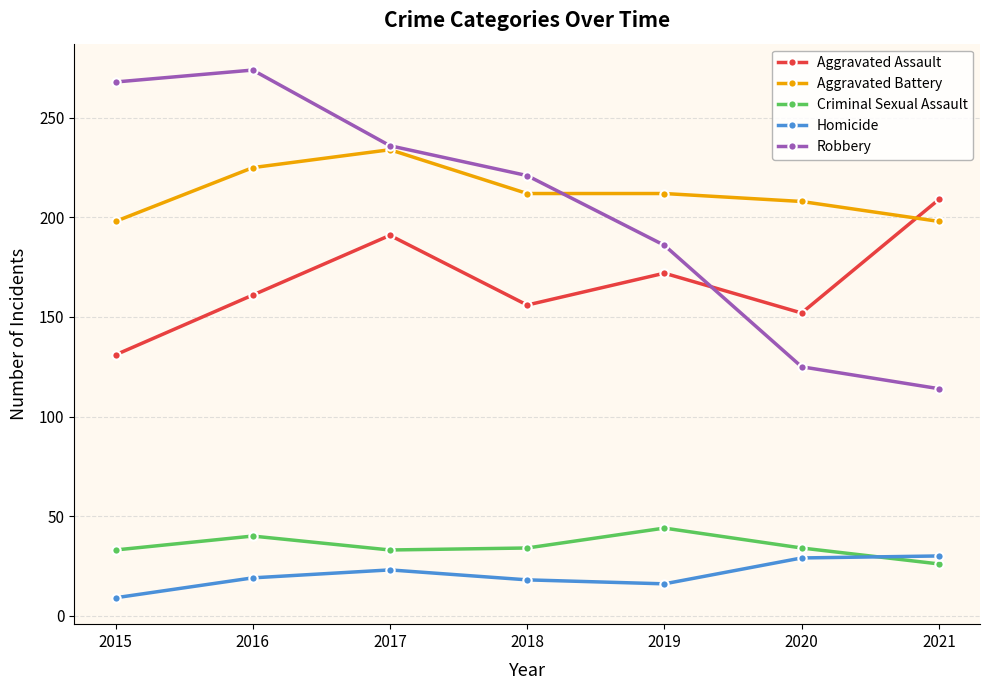

How many interior local valleys does the Aggravated Assault series have?

2